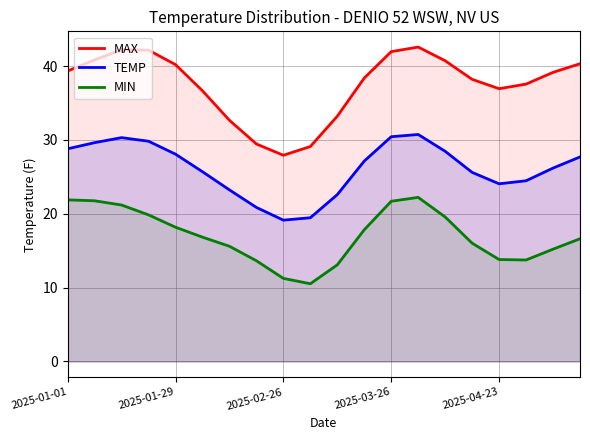

Is the value of MAX at 2025-02-26 greater than the value of MIN at 2025-03-26?

Yes